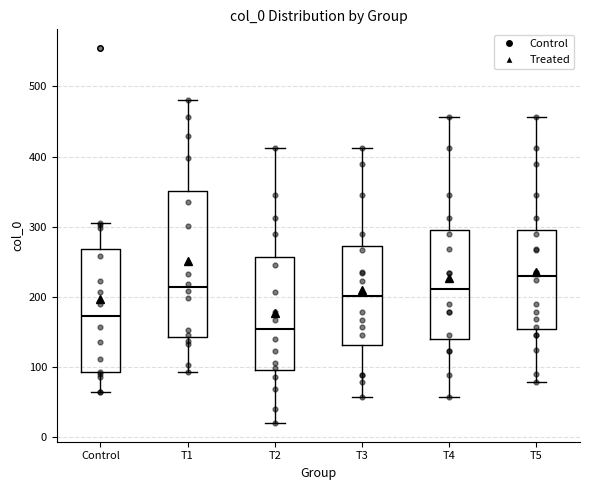

Where does the lower whisker of the box for Control end on the y-axis? The values are not printed on the chart, so give them approximately, as read against the axis.

60